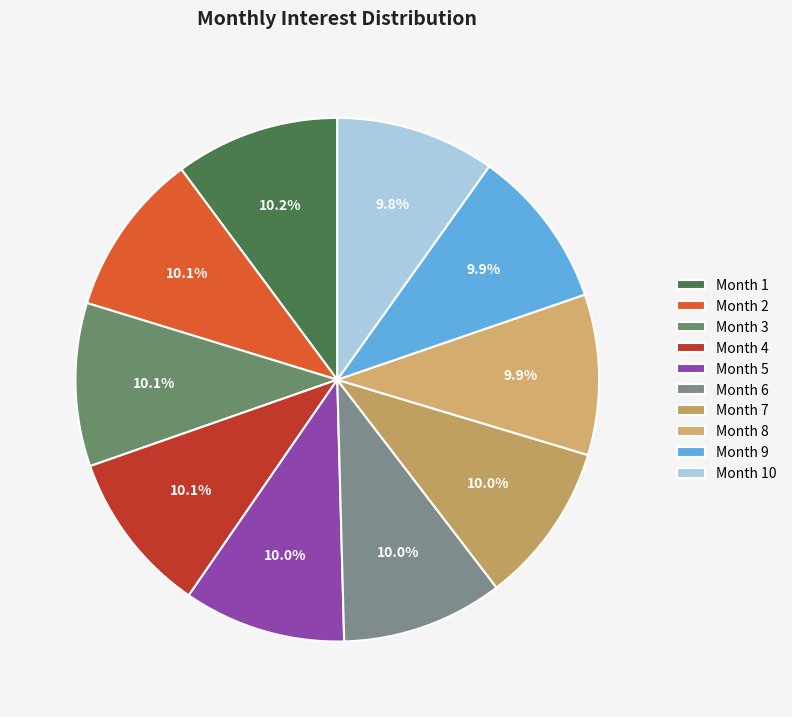

To the nearest percent, what is the average slice percentage?

10%